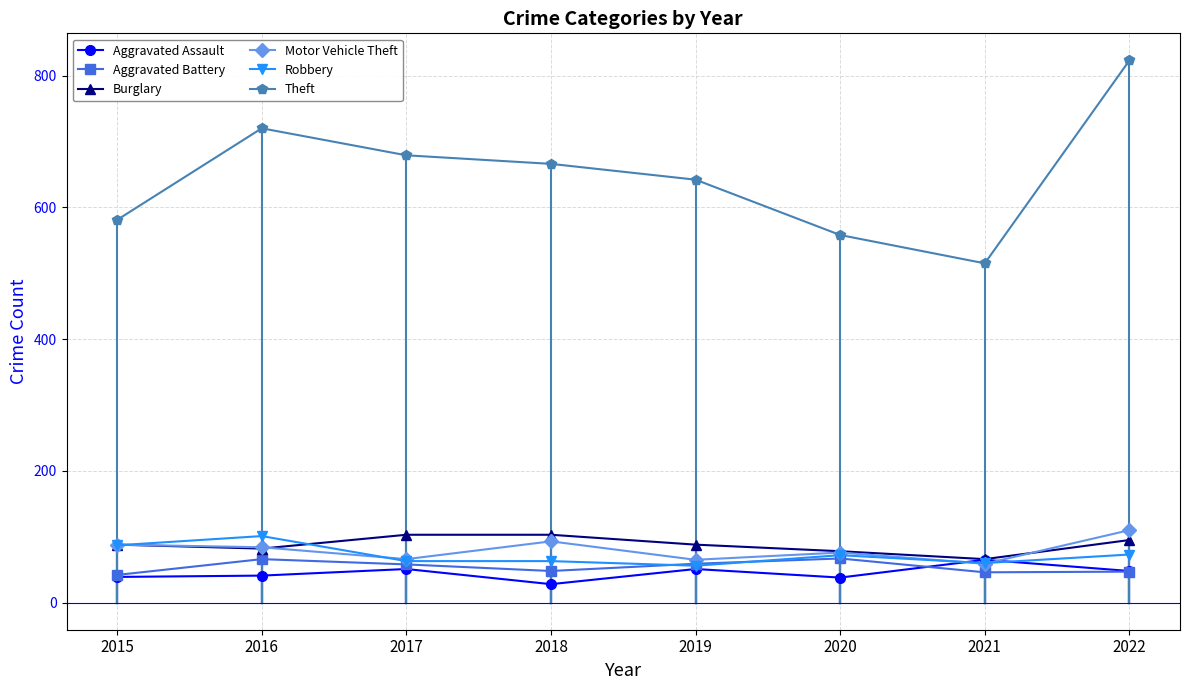

At which label does Motor Vehicle Theft first exceed 84?

2015